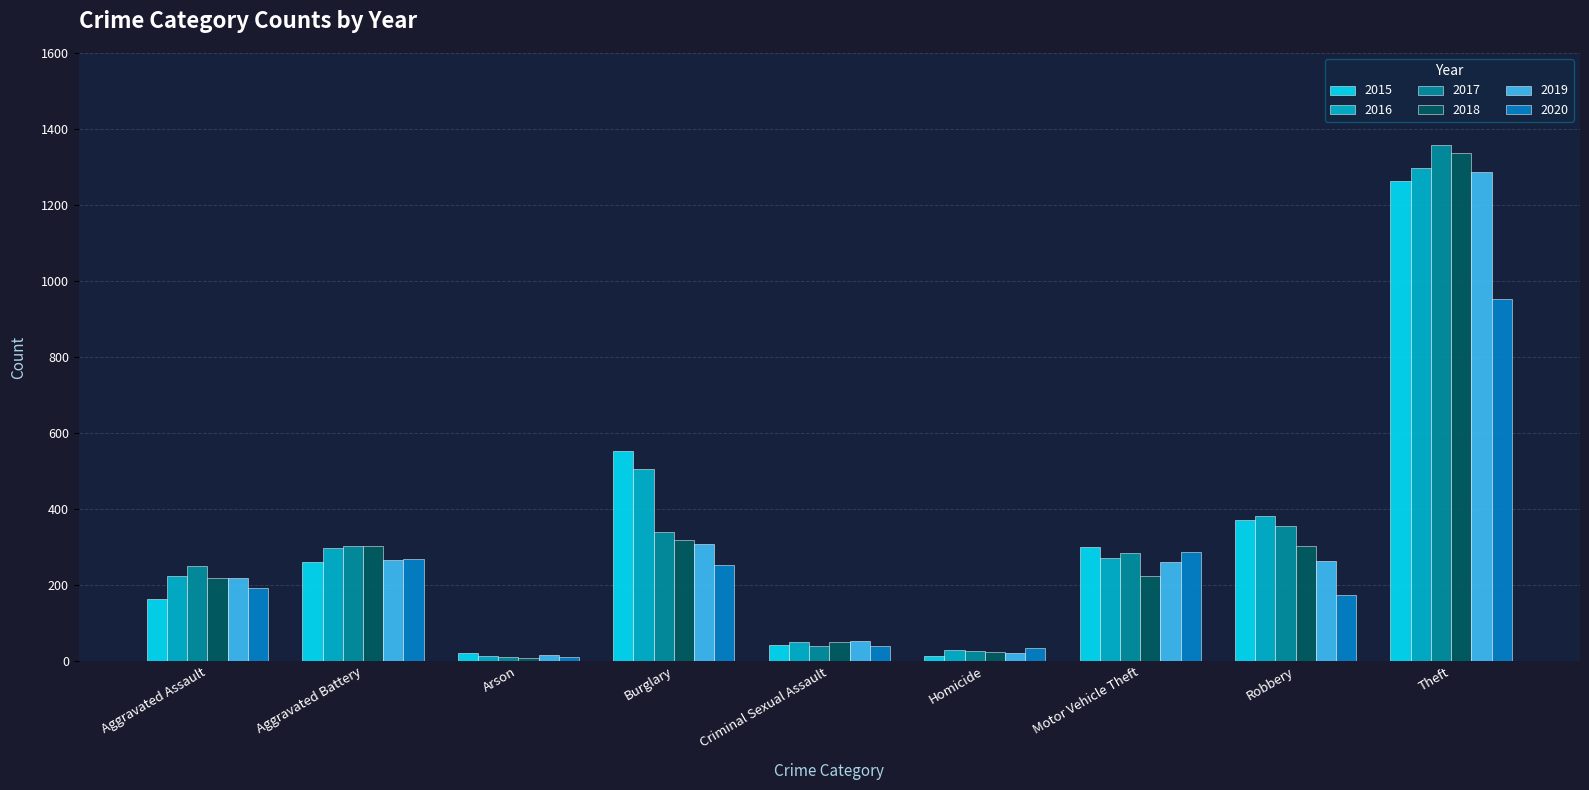

At which label does 2020 reach its minimum?

Arson